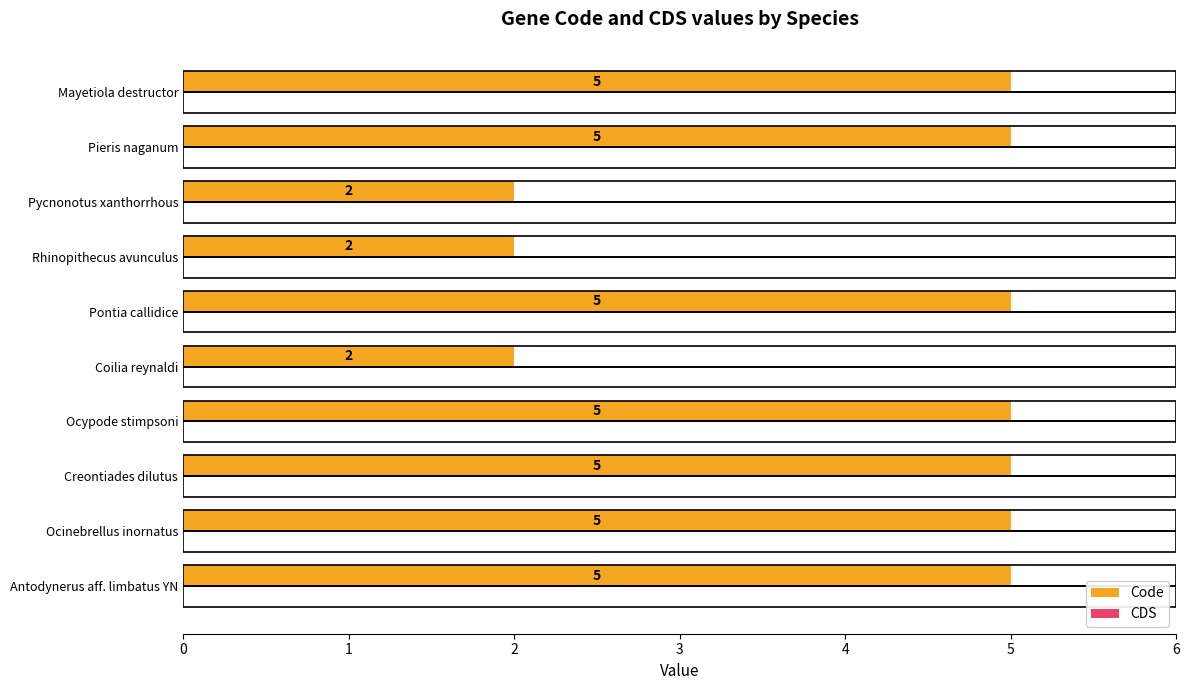

The value at Pycnonotus xanthorrhous is 2. True or false?

True